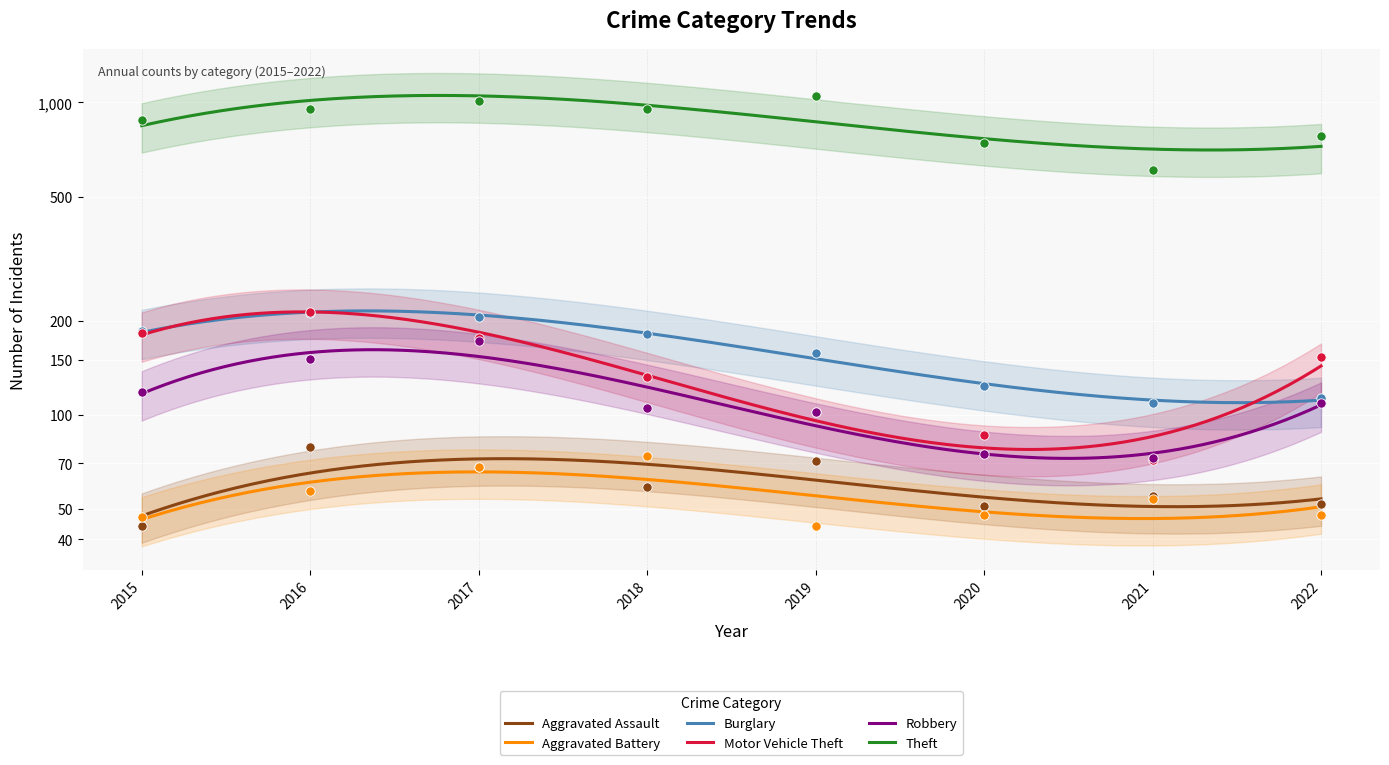

Which series reaches the minimum Y coordinate?

Aggravated Assault